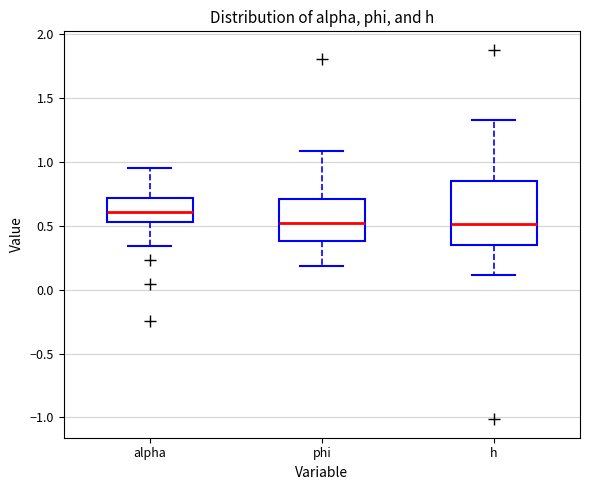

Where is the upper edge of the box for phi on the y-axis? The values are not printed on the chart, so give them approximately, as read against the axis.

0.70